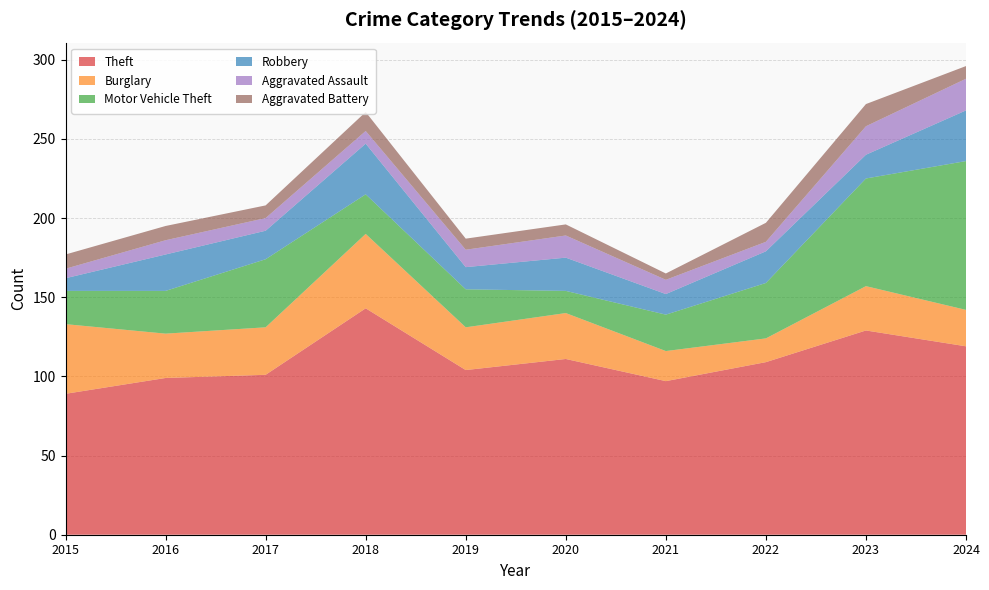

Reading left to right, list all the values displayed in this chart.

Theft: 2015=89	2016=99	2017=101	2018=143	2019=104	2020=111	2021=97	2022=109	2023=129	2024=119
Burglary: 2015=44	2016=28	2017=30	2018=47	2019=27	2020=29	2021=19	2022=15	2023=28	2024=23
Motor Vehicle Theft: 2015=21	2016=27	2017=43	2018=25	2019=24	2020=14	2021=23	2022=35	2023=68	2024=94
Robbery: 2015=8	2016=23	2017=18	2018=32	2019=14	2020=21	2021=13	2022=20	2023=15	2024=32
Aggravated Assault: 2015=6	2016=9	2017=8	2018=8	2019=11	2020=14	2021=9	2022=6	2023=18	2024=20
Aggravated Battery: 2015=9	2016=9	2017=8	2018=12	2019=7	2020=7	2021=4	2022=12	2023=14	2024=8